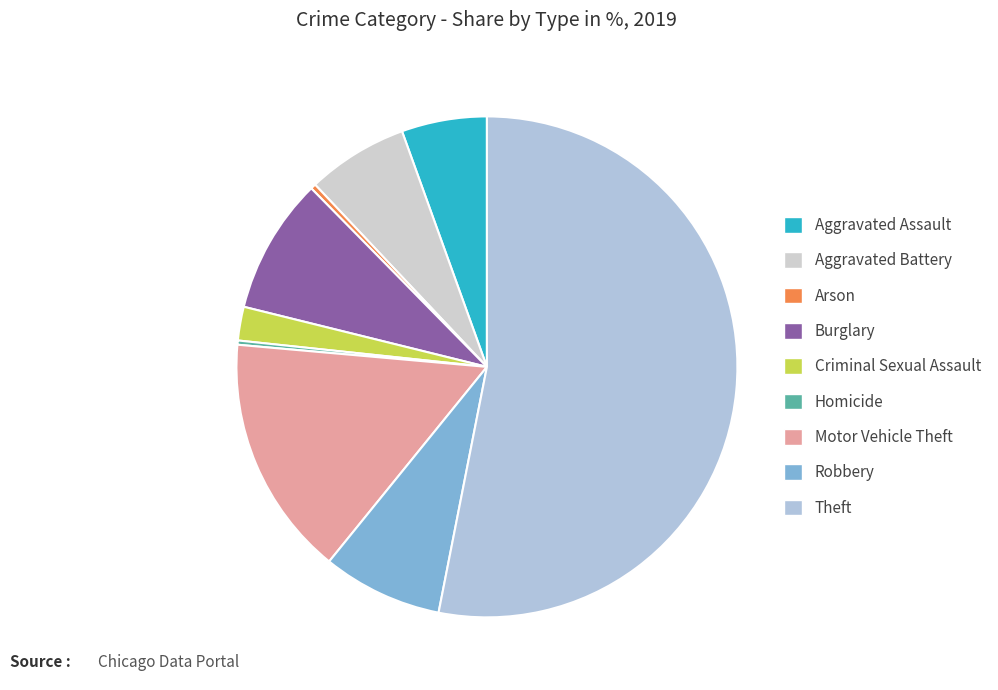

Count the number of slices in the pie.

9